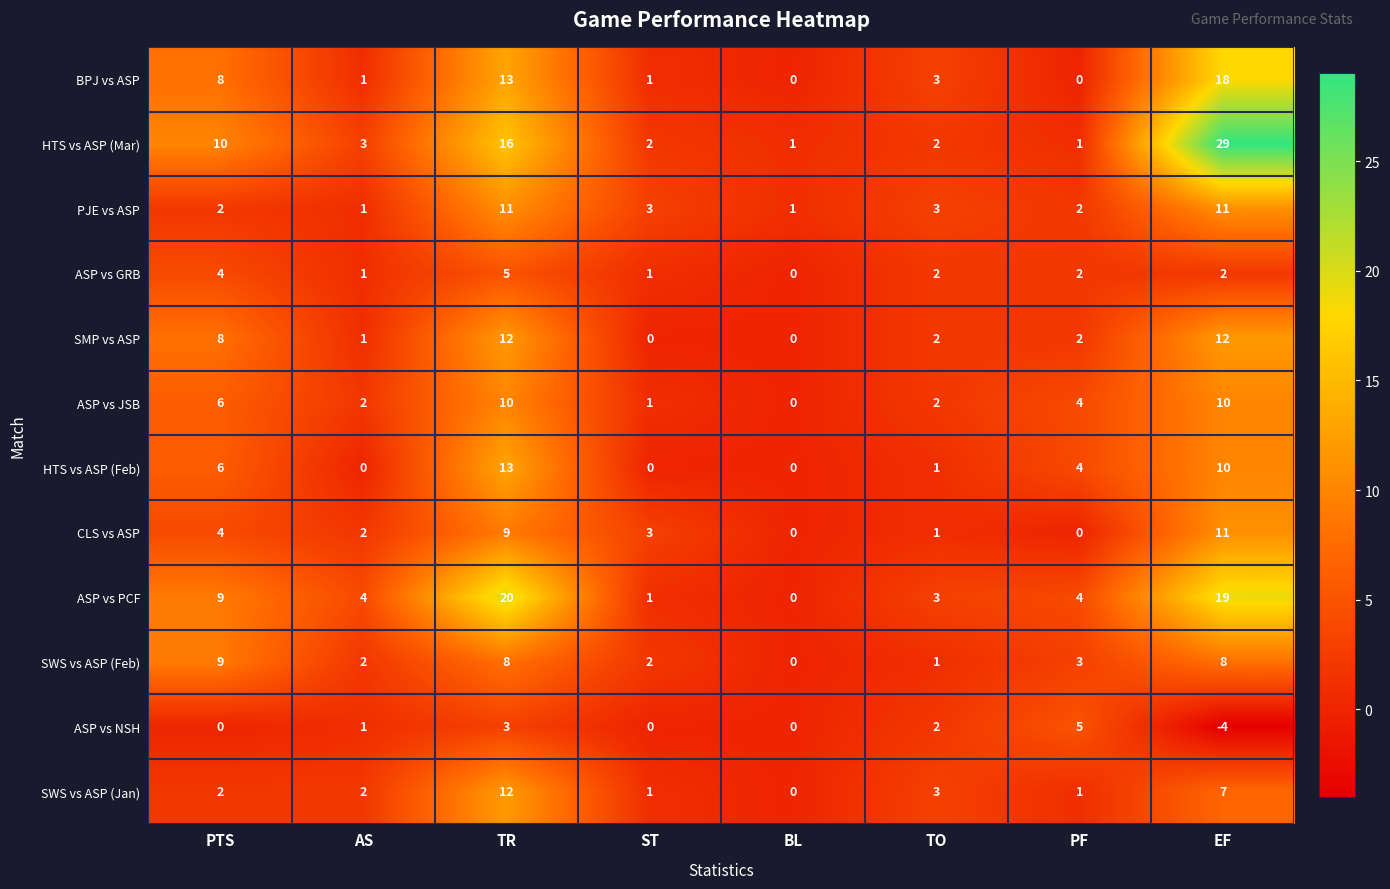

What is the highest value of the ASP vs GRB series?

5